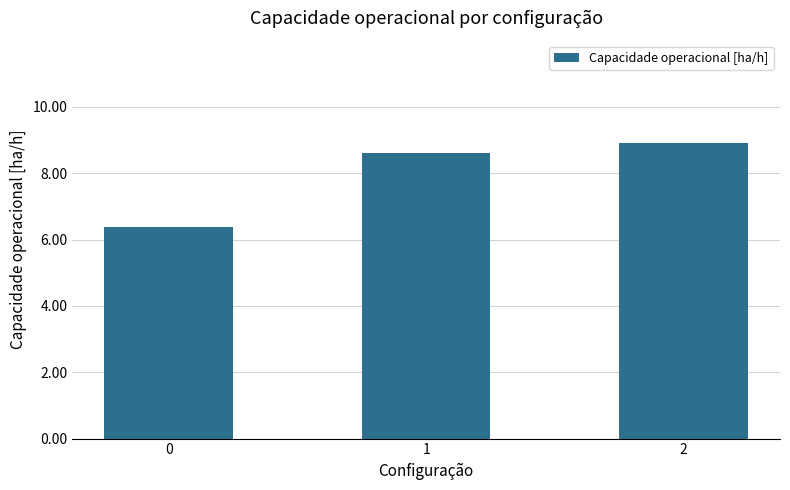

What is the sum of the values at 1 and 2?

17.5